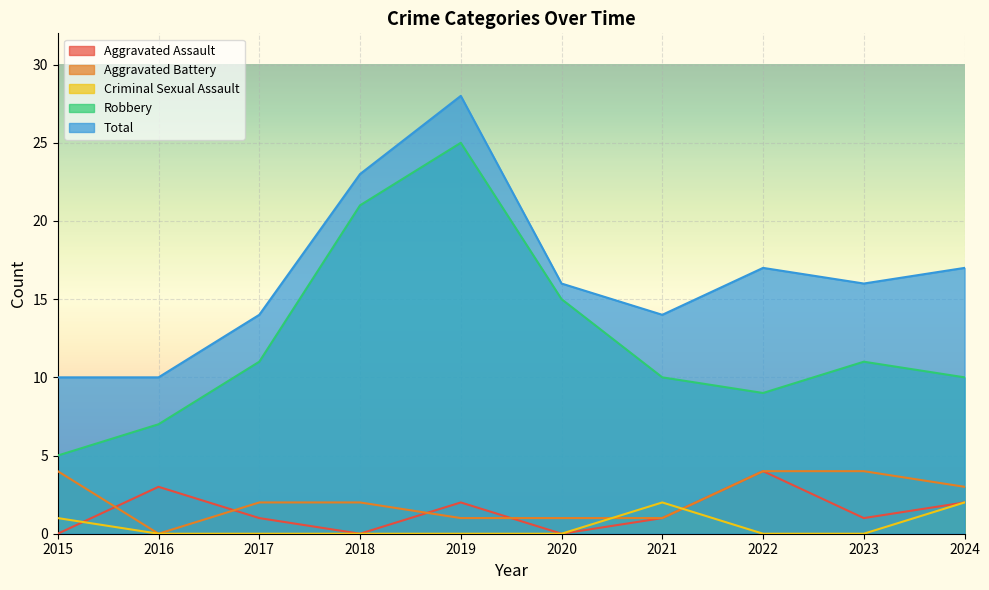

What is the spread (max minus min) of values at 2020?

16